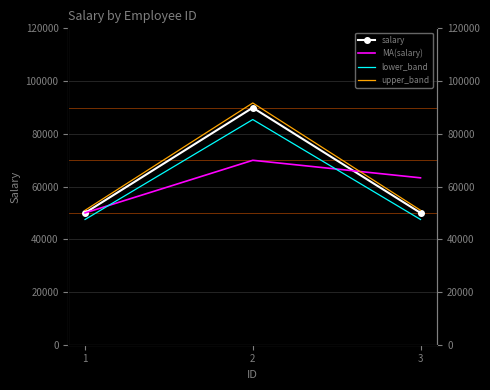

The upper_band series shows 91698 at 2. True or false?

True